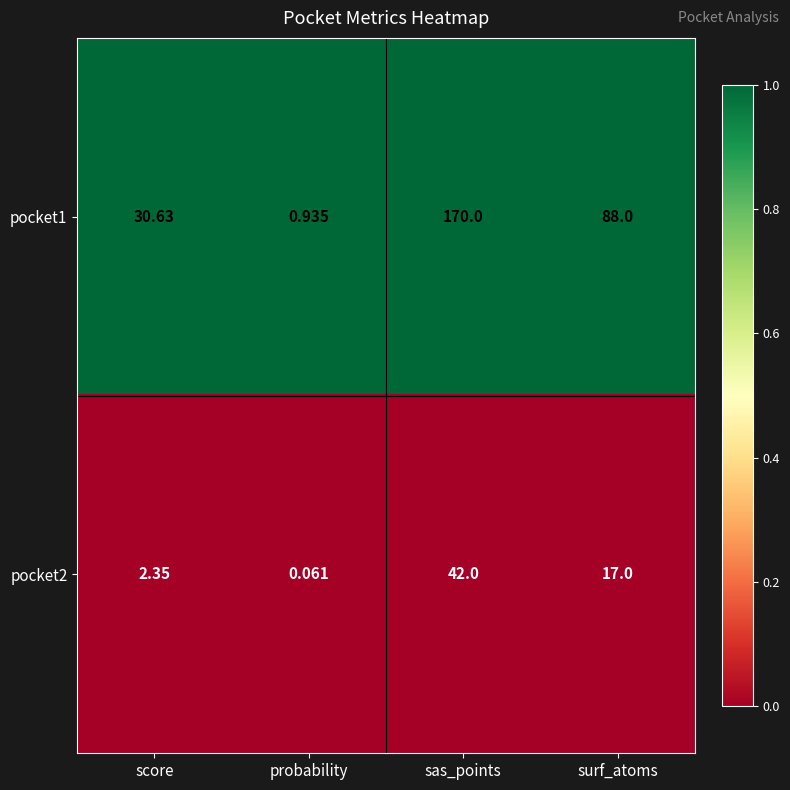

How many data points does each series have?

4